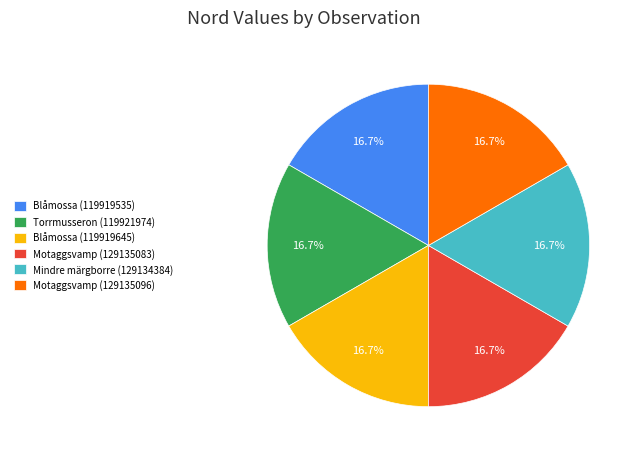

What is the ratio of the value at Motaggsvamp (129135096) to the value at Mindre märgborre (129134384)?

1.0